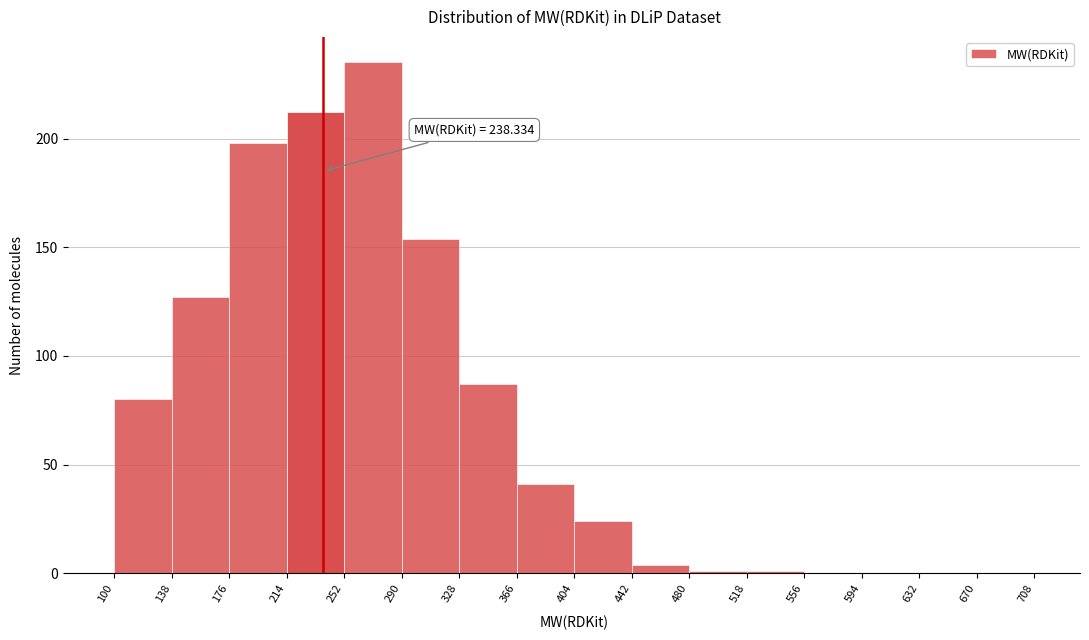

Over which range of the x-axis is the bar tallest?

252 to 290